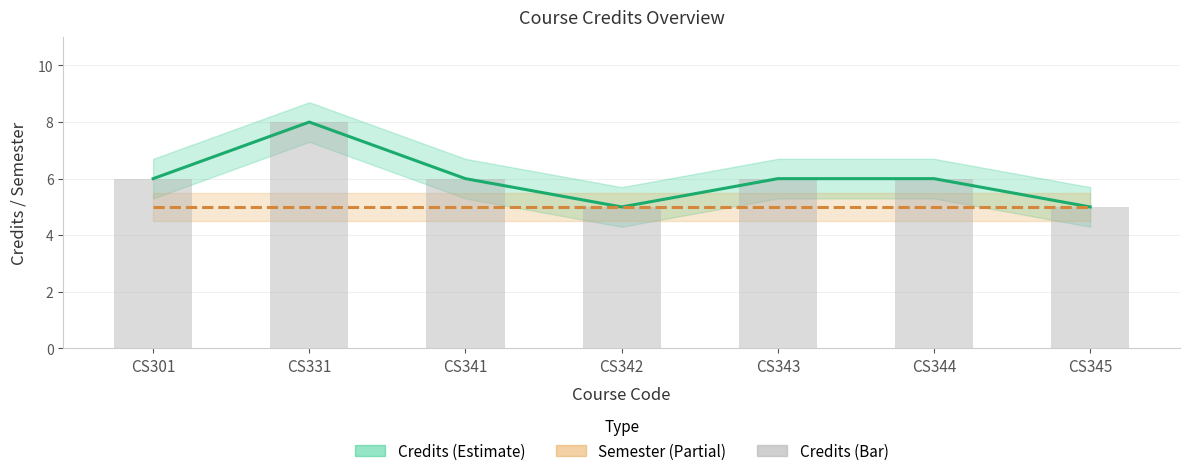

How many Credits values are between 5 and 6?

6